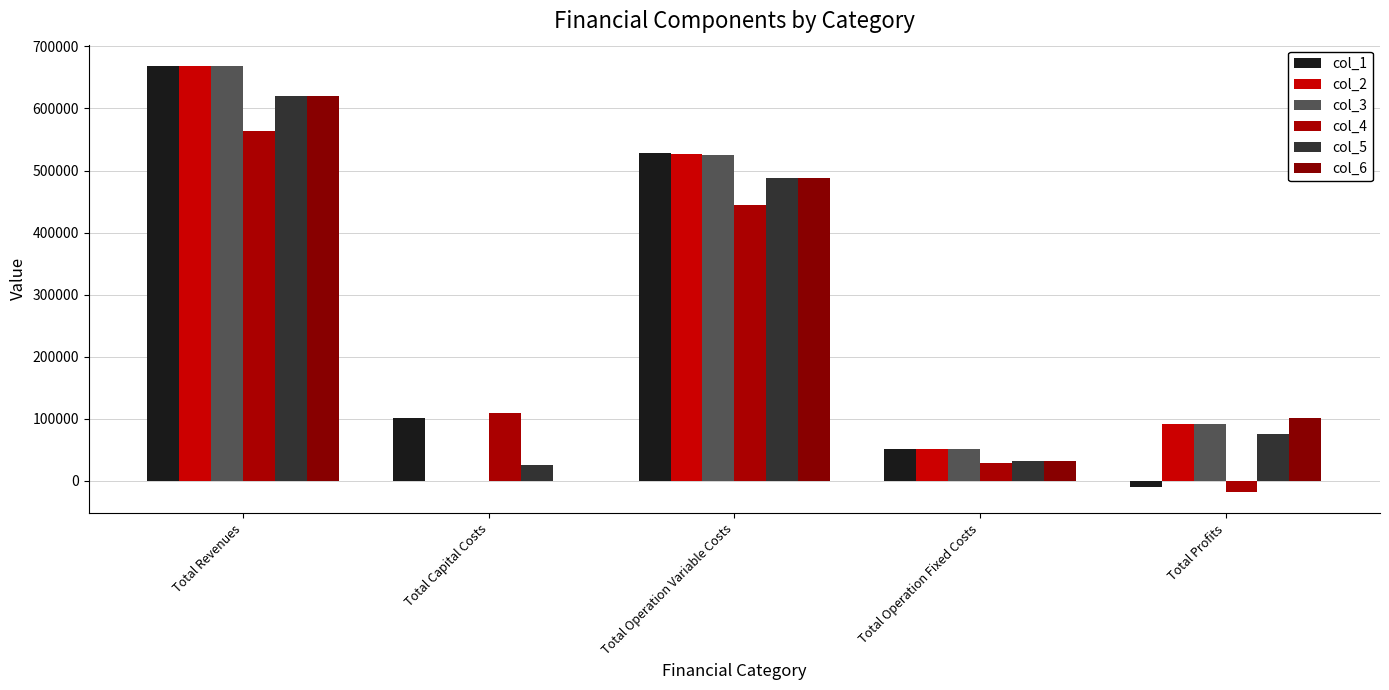

At which category is the sum across all series the highest?

Total Revenues